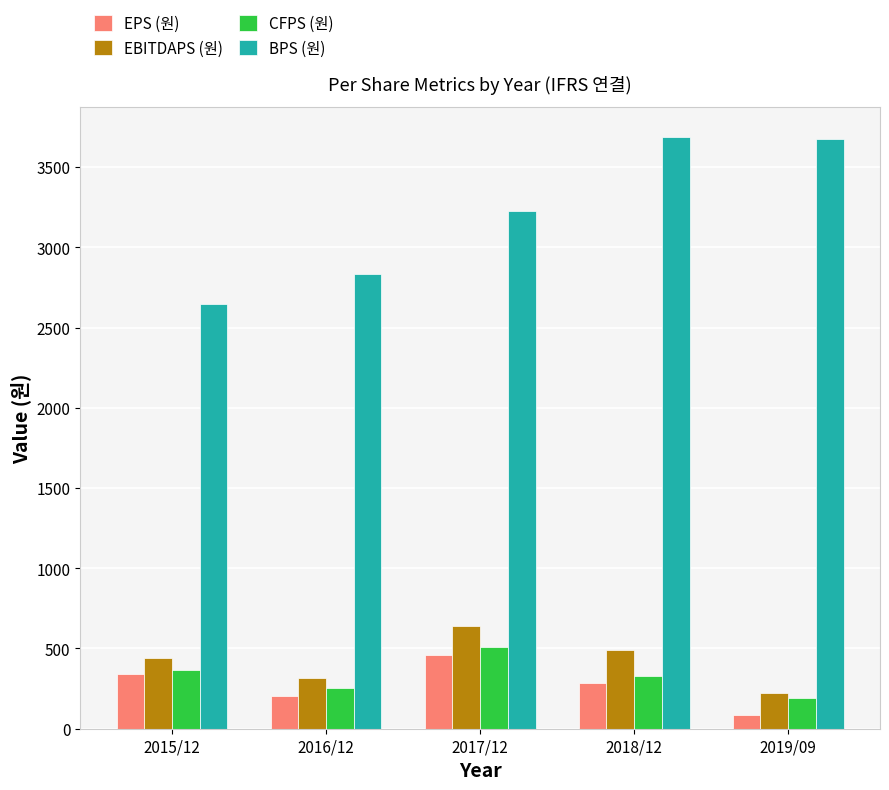

What are all the series names shown in the legend?

EPS (원), EBITDAPS (원), CFPS (원), BPS (원)